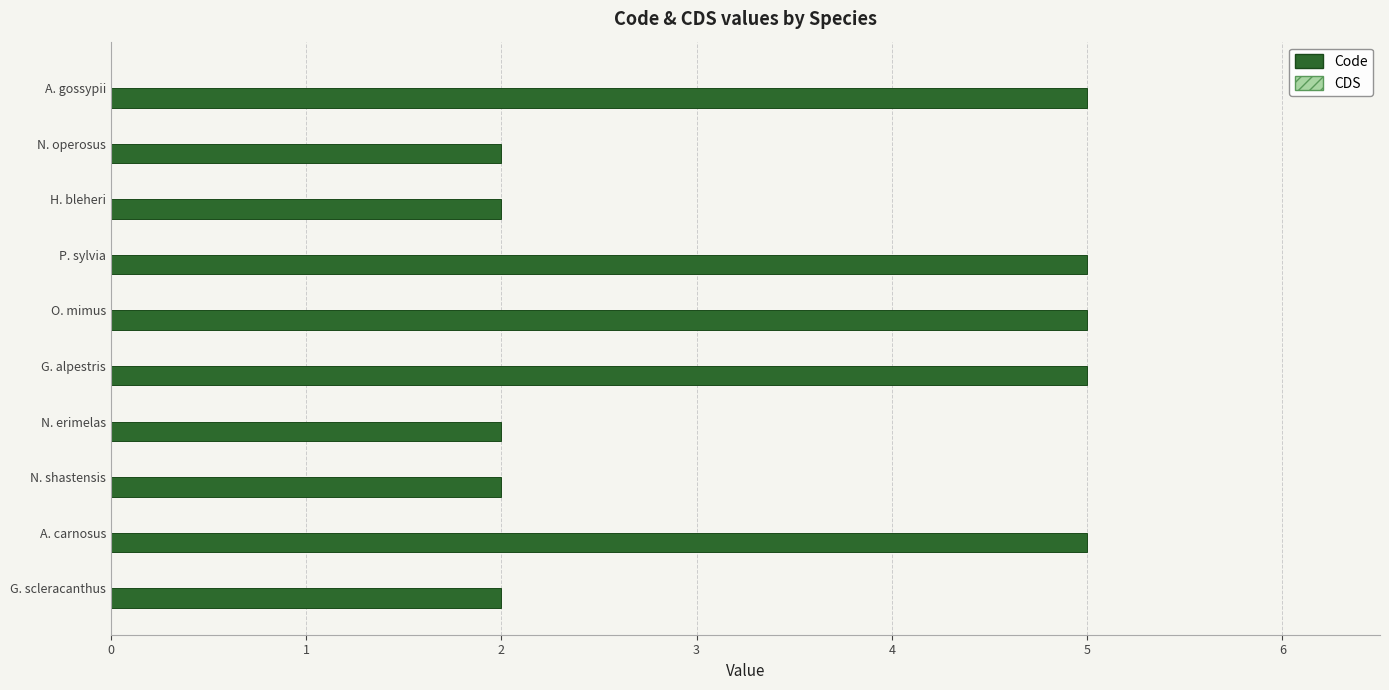

Between N. erimelas and P. sylvia, which is larger?

P. sylvia